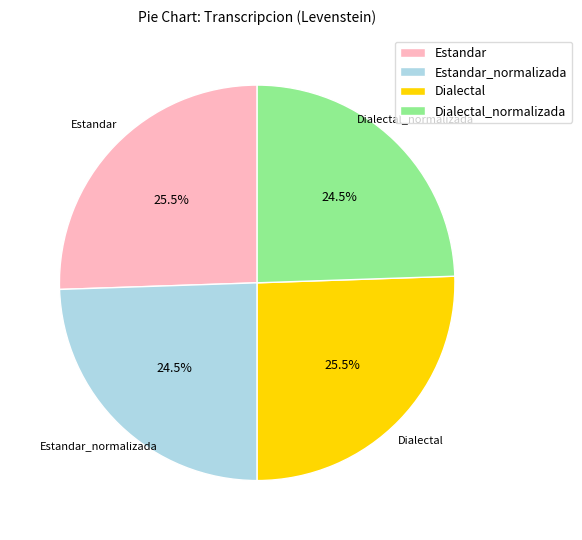

Approximately how many times larger is the value at Estandar compared to Dialectal?

1.0